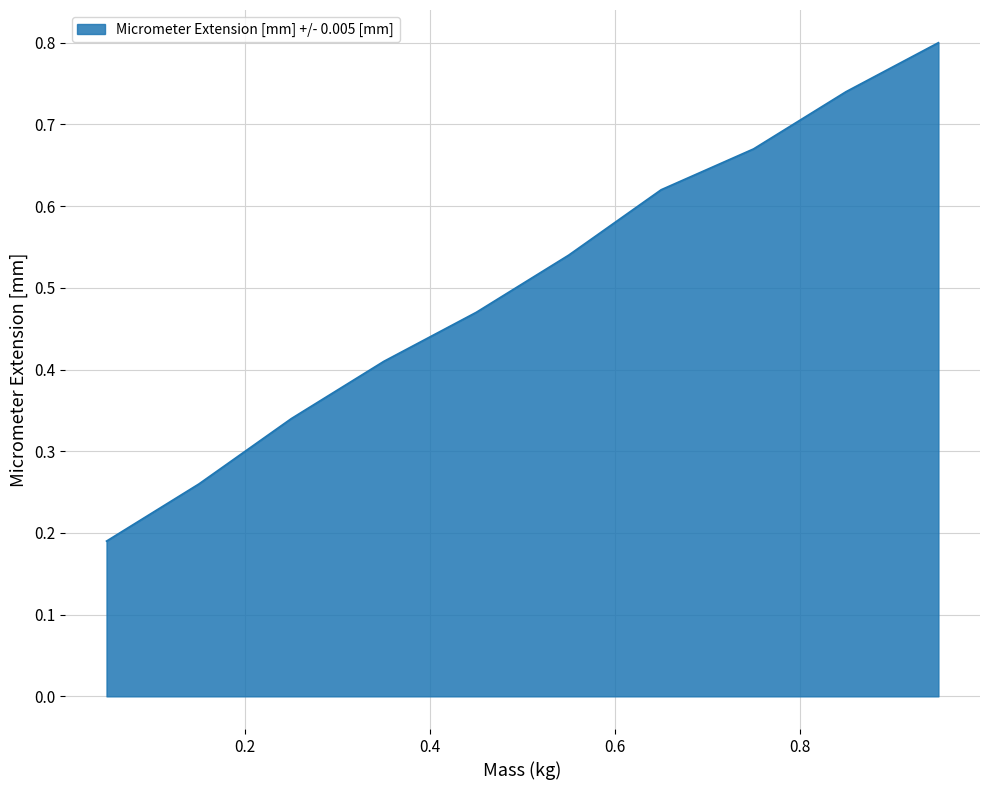

What is the difference between the second highest and minimum values?

0.6